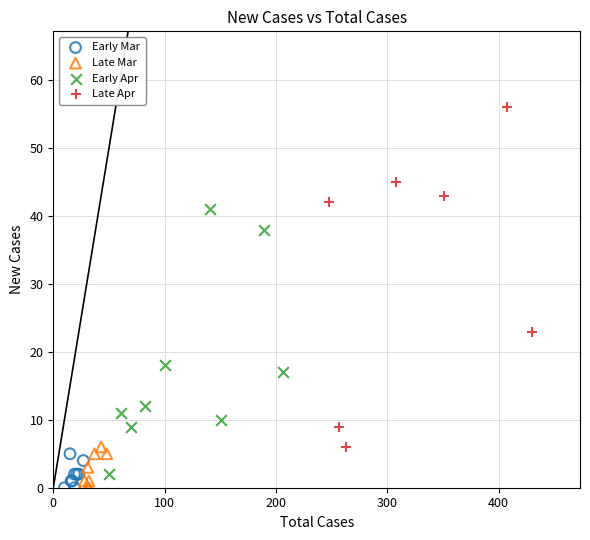

Which series contains the highest Y value?

Late Apr